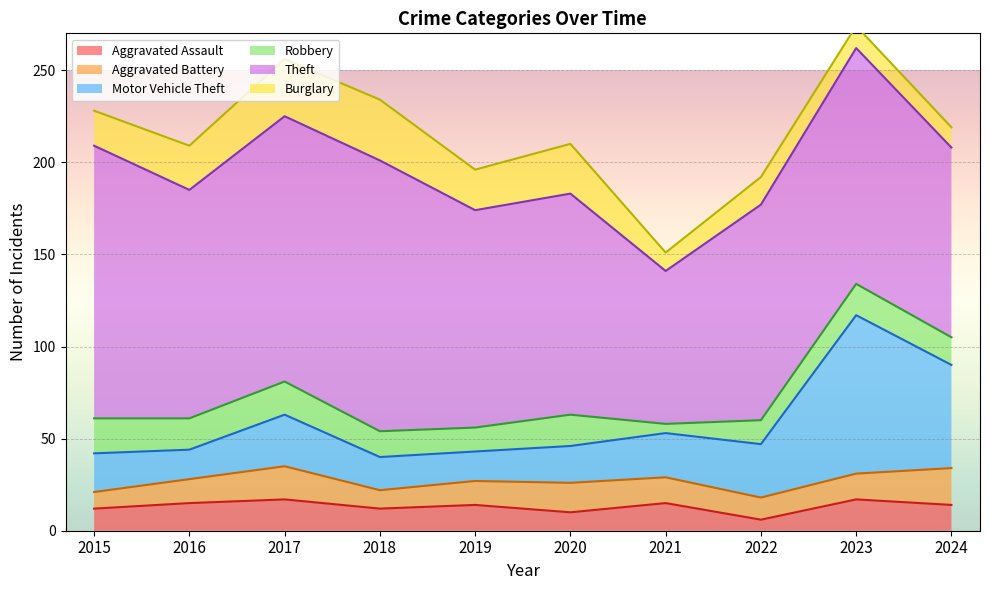

List the labels in order of Aggravated Assault value, largest first.

2017, 2023, 2016, 2021, 2019, 2024, 2015, 2018, 2020, 2022